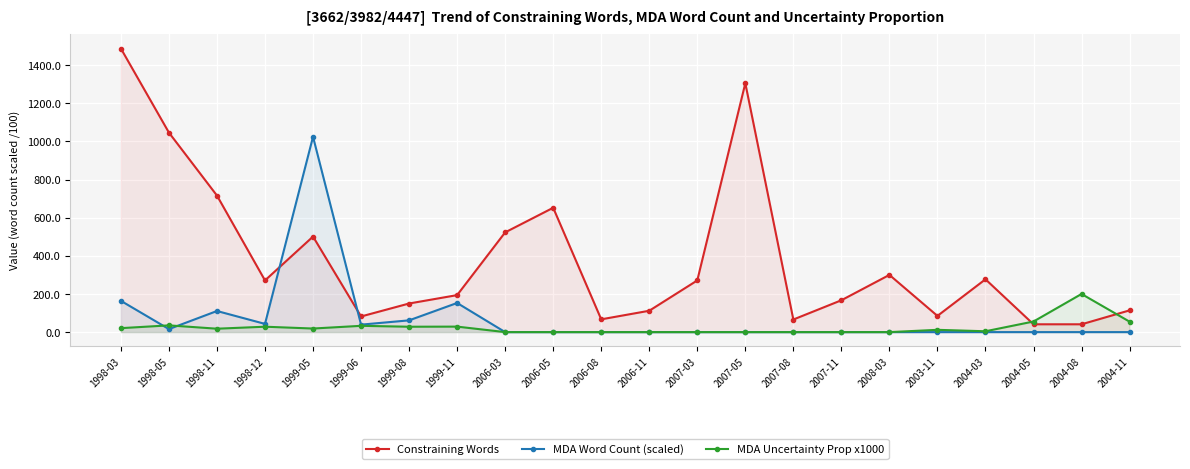

Which series has the largest range (max minus min)?

Constraining Words